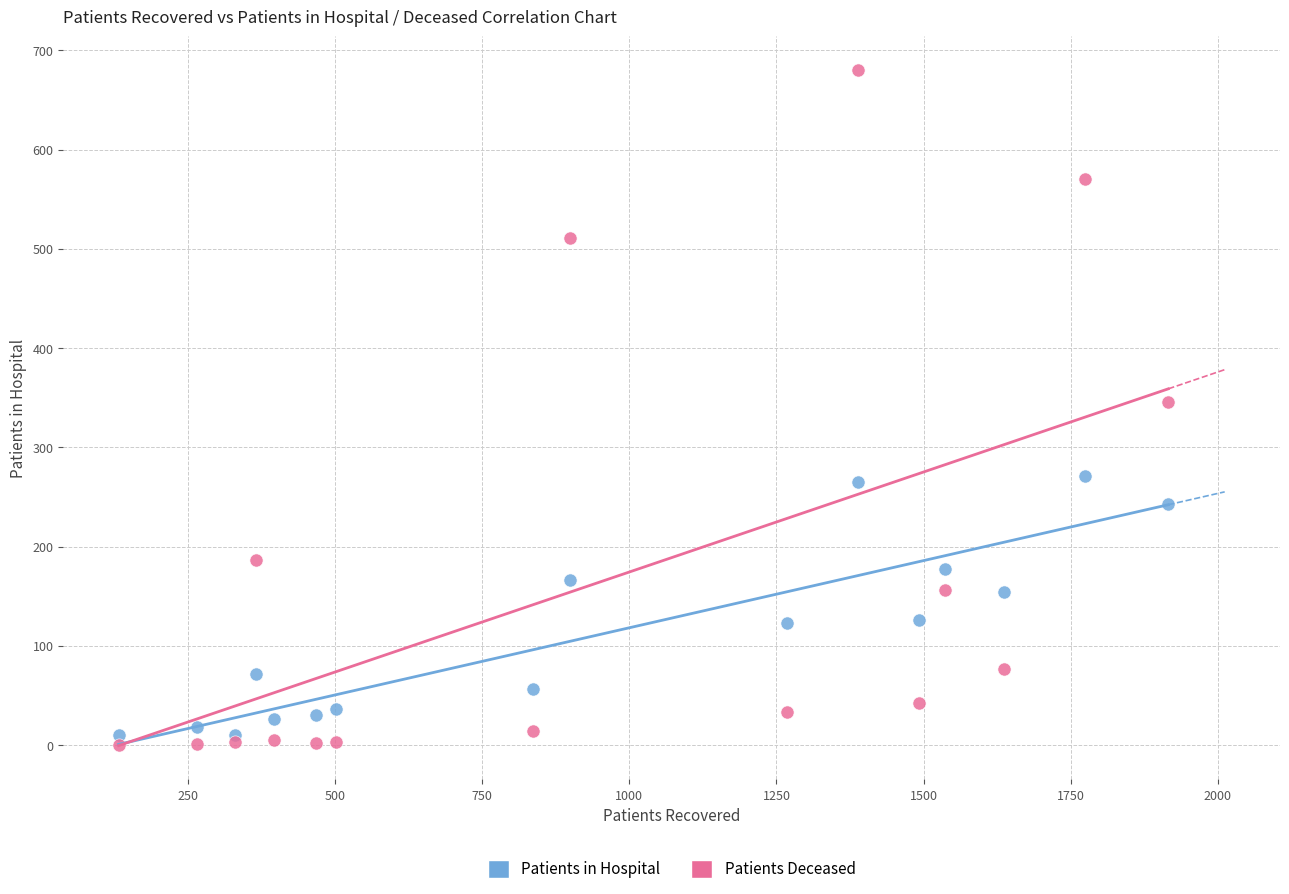

Which series reaches the maximum Y coordinate?

Patients Deceased